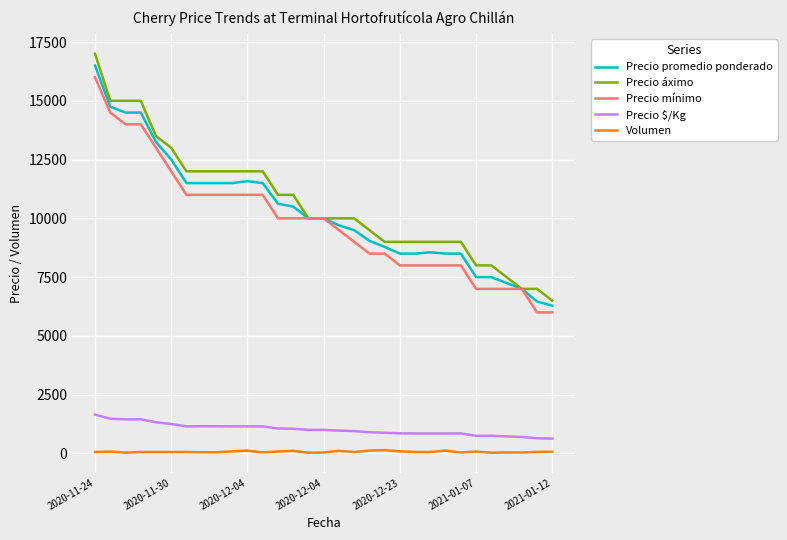

What is the minimum value for Precio promedio ponderado?

6286